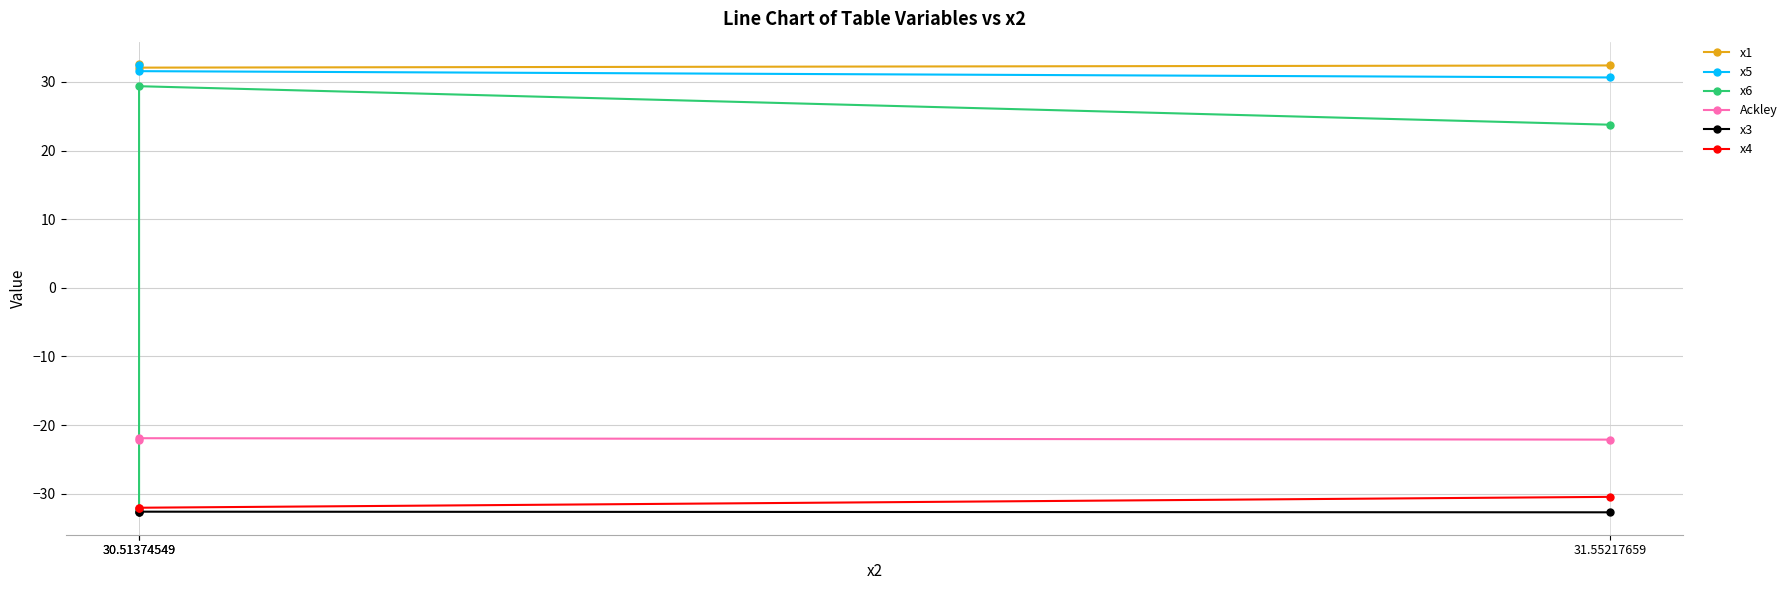

Reading left to right, transcribe all the data shown in this chart.

x1: 32.6	32.1	32.4
x5: 32.5	31.6	30.7
x6: -32.4	29.4	23.8
Ackley: -22.1	-21.9	-22.1
x3: -32.6	-32.6	-32.7
x4: -32.0	-32.0	-30.5